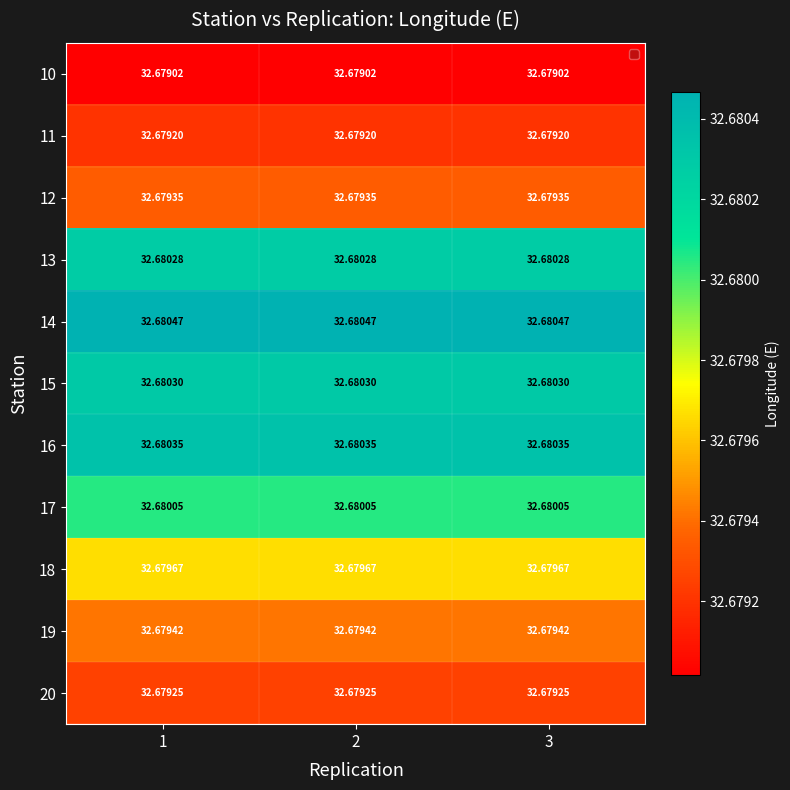

Is the value of 19 at 1 greater than the value of 12 at 2?

Yes